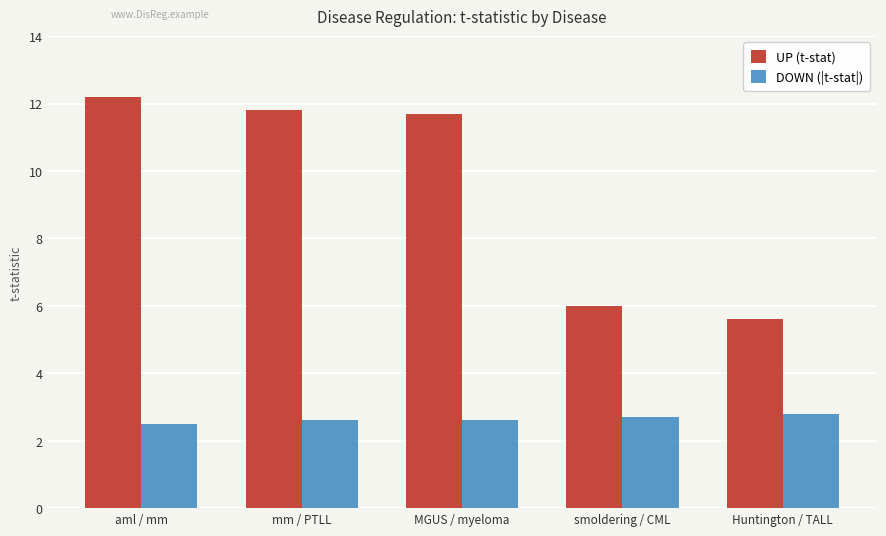

Between mm / PTLL and smoldering / CML, which series saw the biggest shift?

UP (t-stat)